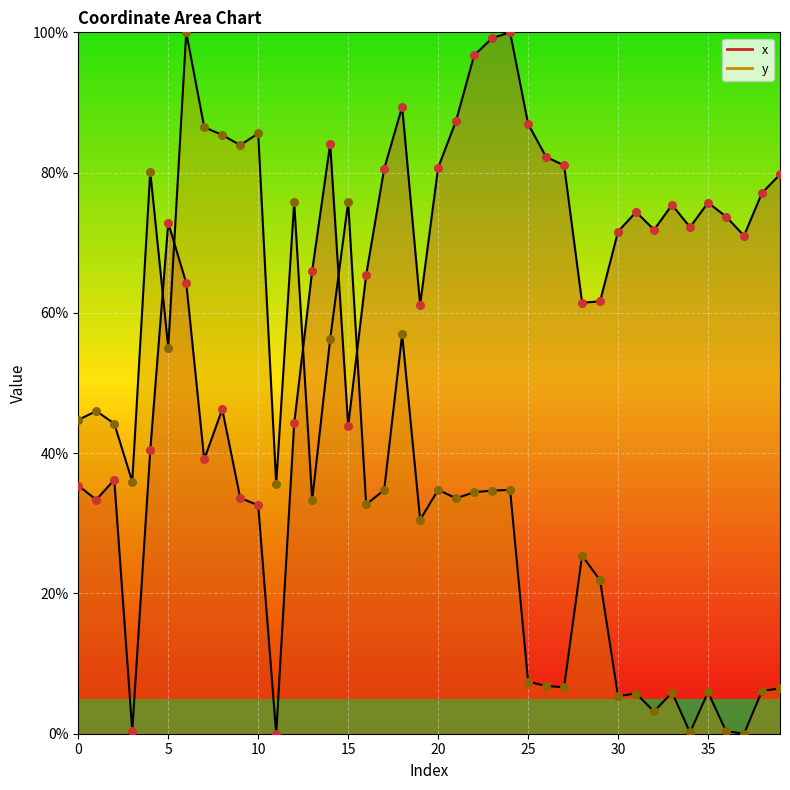

What are all the series names shown in the legend?

x, y